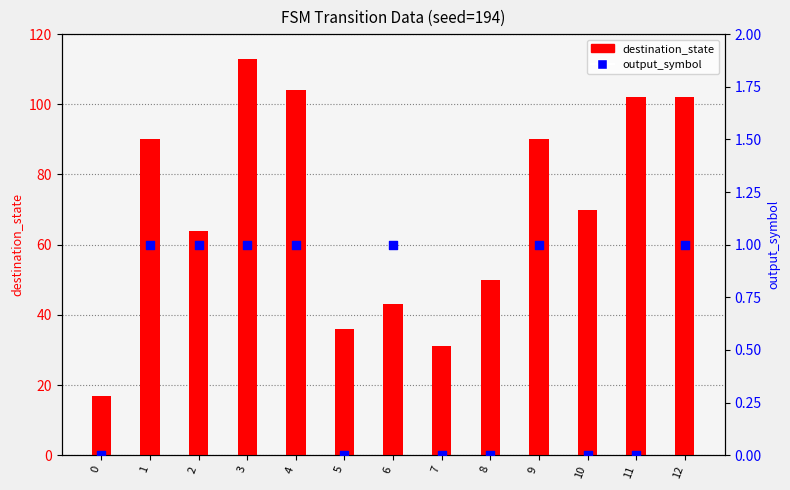

At how many categories does at least one series exceed 38?

10